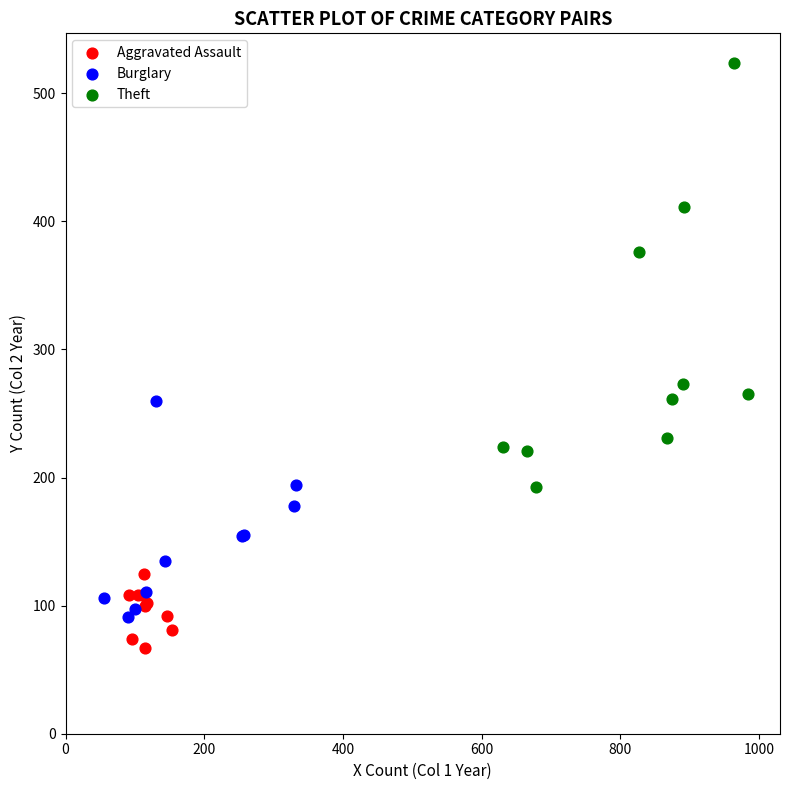

Which series contains the lowest Y value?

Aggravated Assault